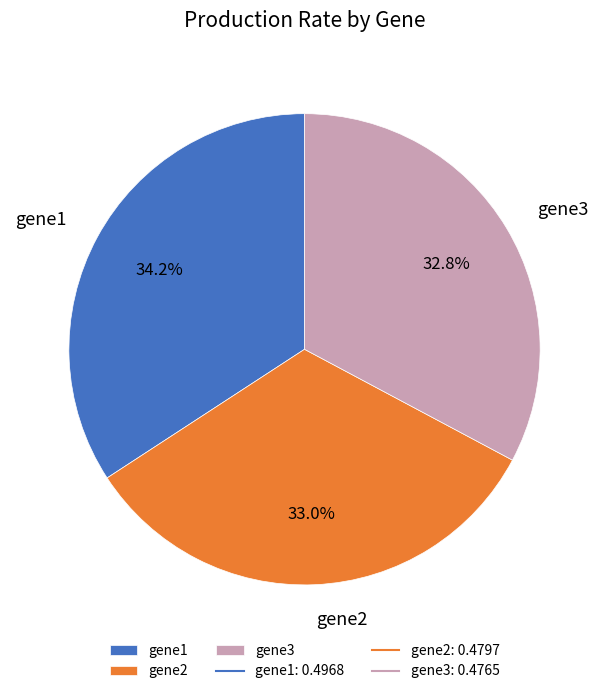

How many slices are in this pie chart?

3